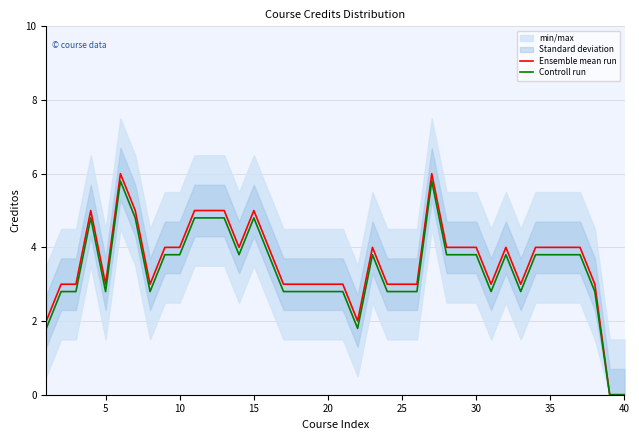

The Controll run series shows 2.2 at 15. True or false?

False